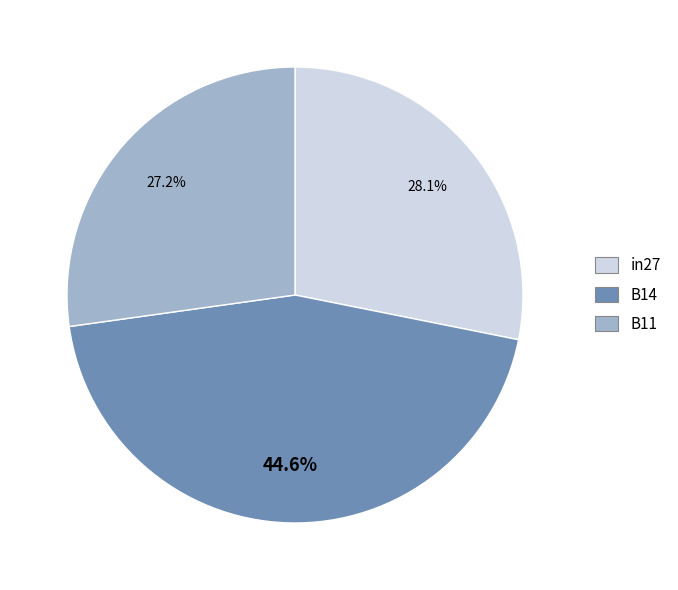

Which has a higher value, in27 or B14?

B14